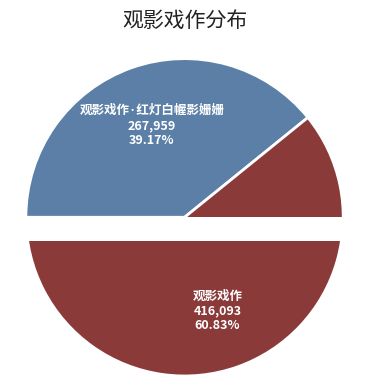

Does 观影戏作 represent more than half of the total?

Yes